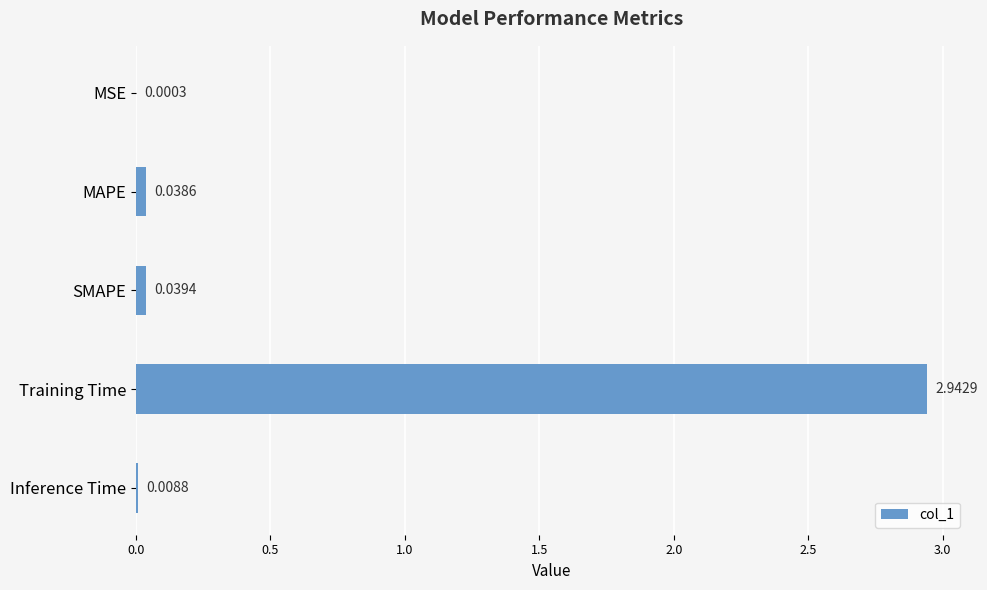

What is the change in value from SMAPE to Training Time?

+2.9